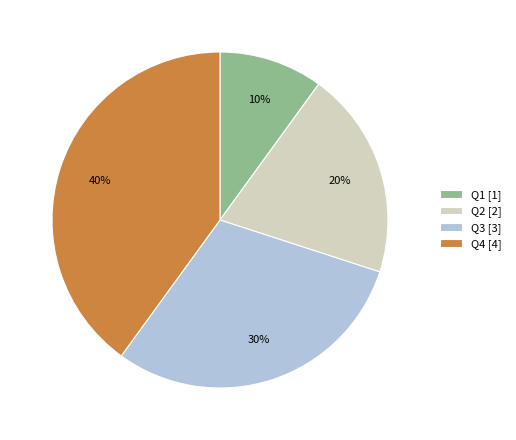

To the nearest percent, what is the average slice percentage?

25%